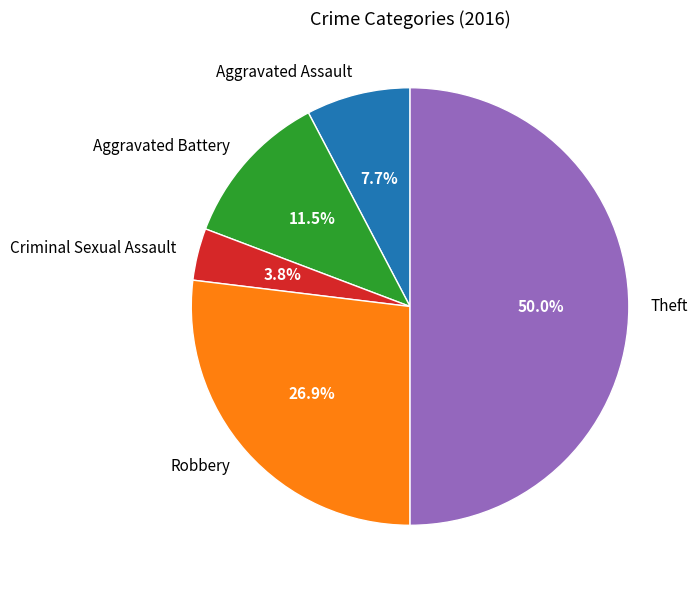

Which has a higher value, Criminal Sexual Assault or Robbery?

Robbery